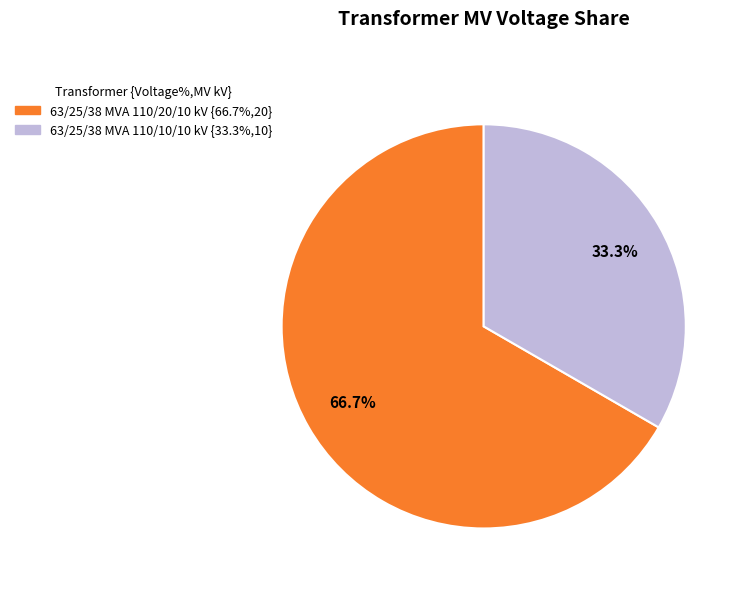

Combined, what portion of the pie is 63/25/38 MVA 110/10/10 kV and 63/25/38 MVA 110/20/10 kV?

100.0%